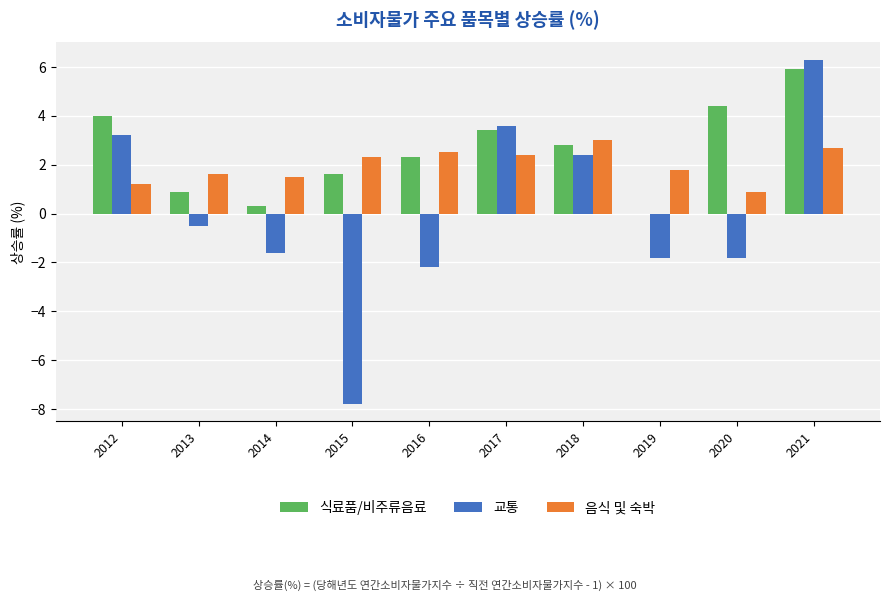

Is it true that 음식 및 숙박 equals 1.8 at 2019?

True